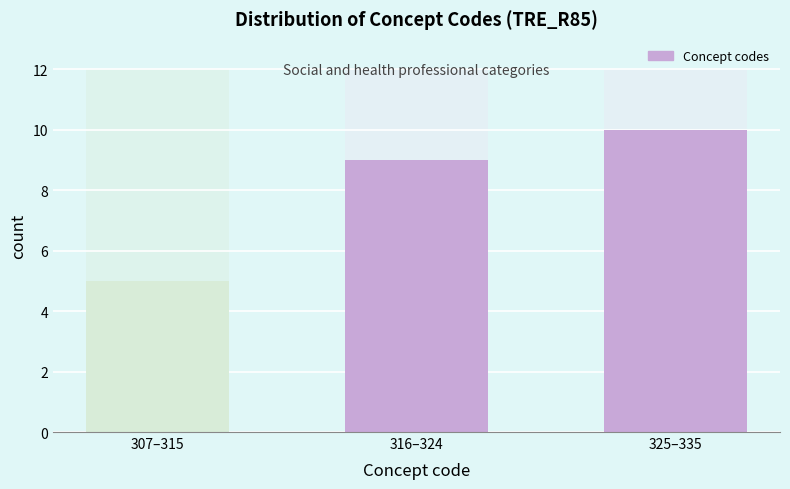

Reading right to left, list all the values displayed in this chart.

10	9	5